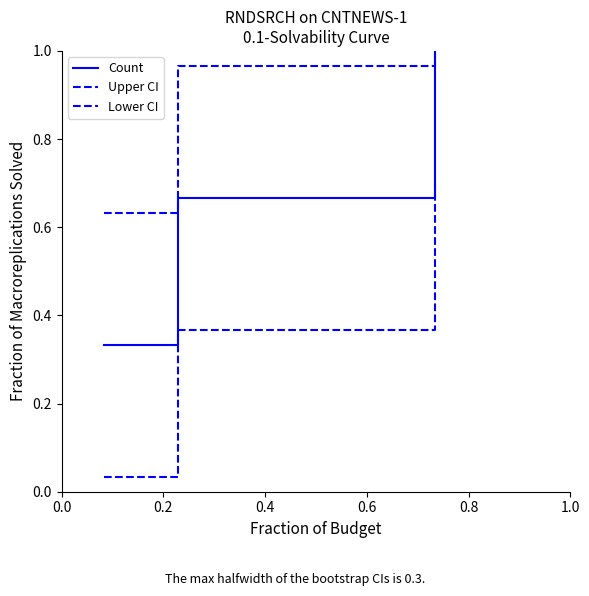

Is this an area chart (filled region under the line)?

No